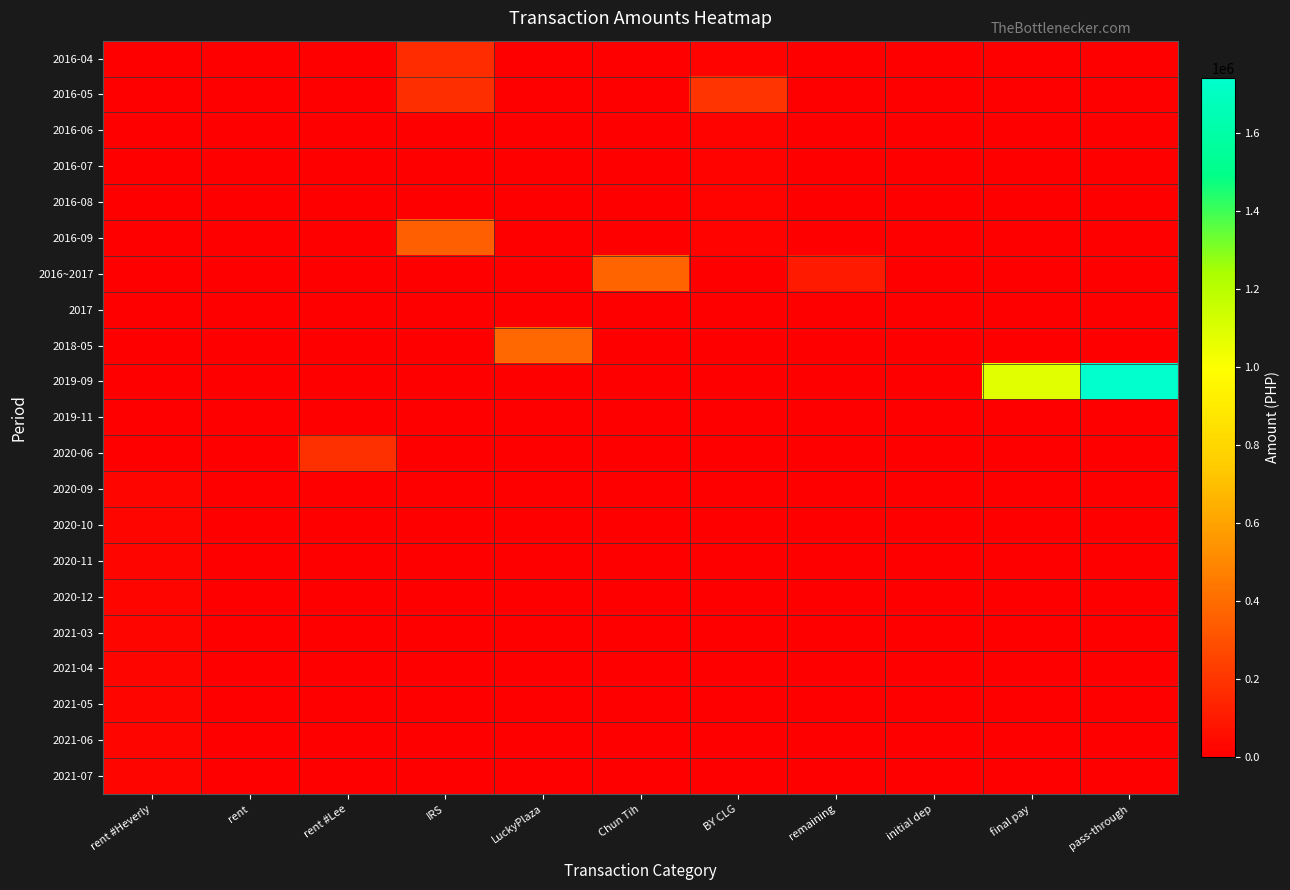

Rank the series at LuckyPlaza from highest to lowest value.

2018-05, 2016-04, 2016-05, 2016-06, 2016-07, 2016-08, 2016-09, 2016~2017, 2017, 2019-09, 2019-11, 2020-06, 2020-09, 2020-10, 2020-11, 2020-12, 2021-03, 2021-04, 2021-05, 2021-06, 2021-07